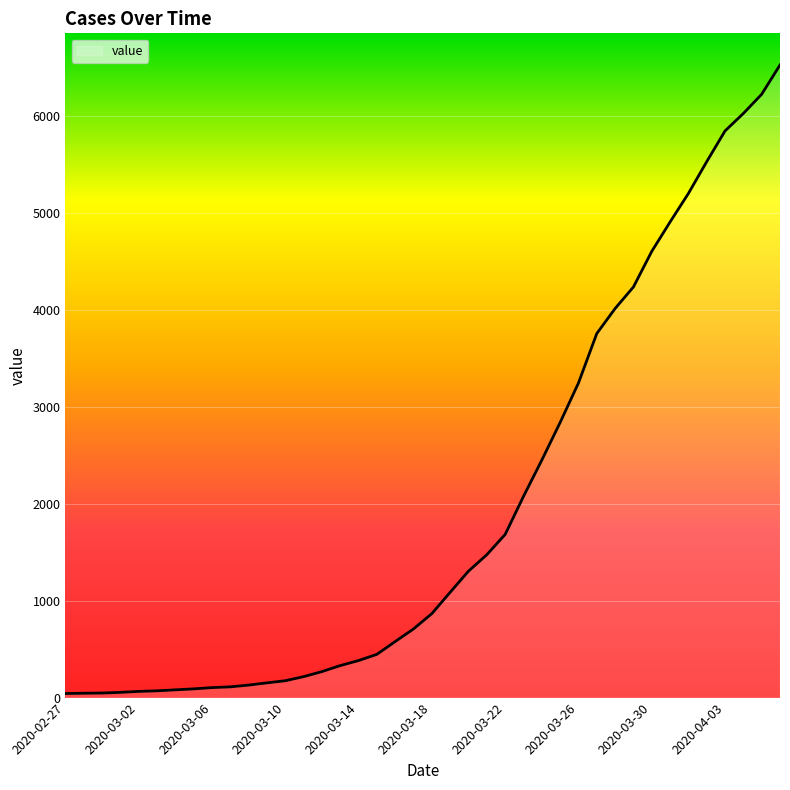

What is the maximum value shown in the chart?

6522